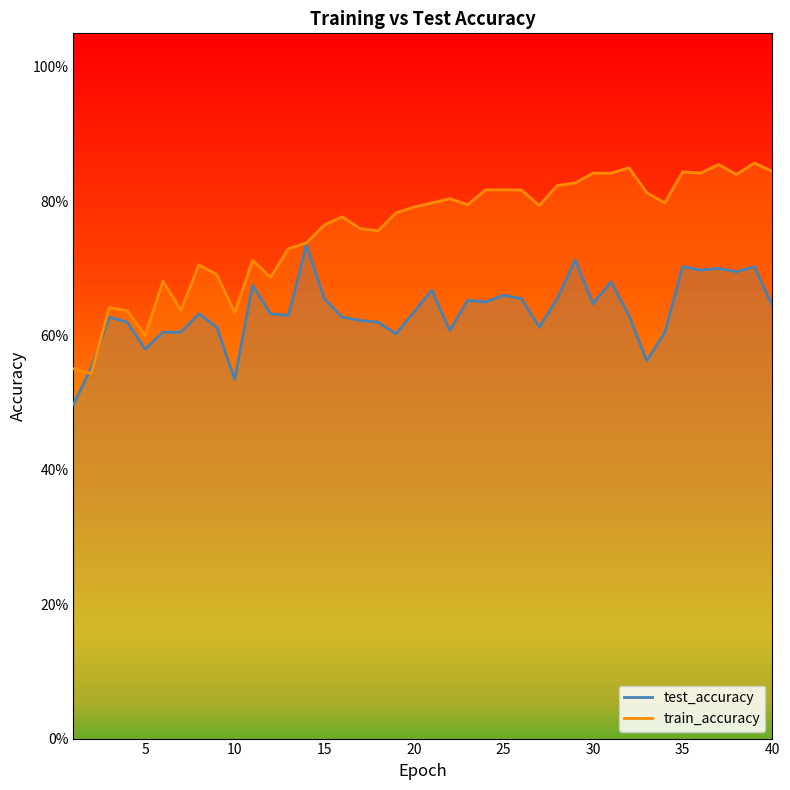

How many interior local peaks does the test_accuracy series have?

12